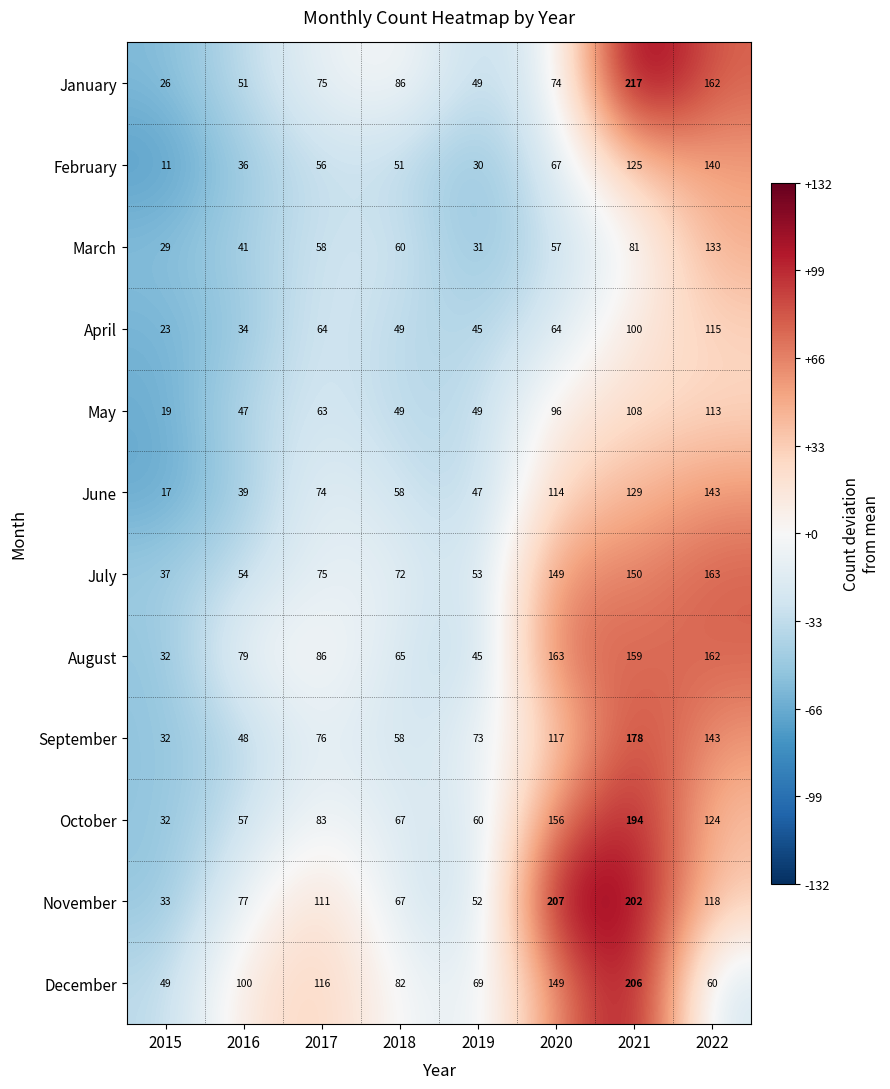

Is it true that November equals 207 at 2020?

True